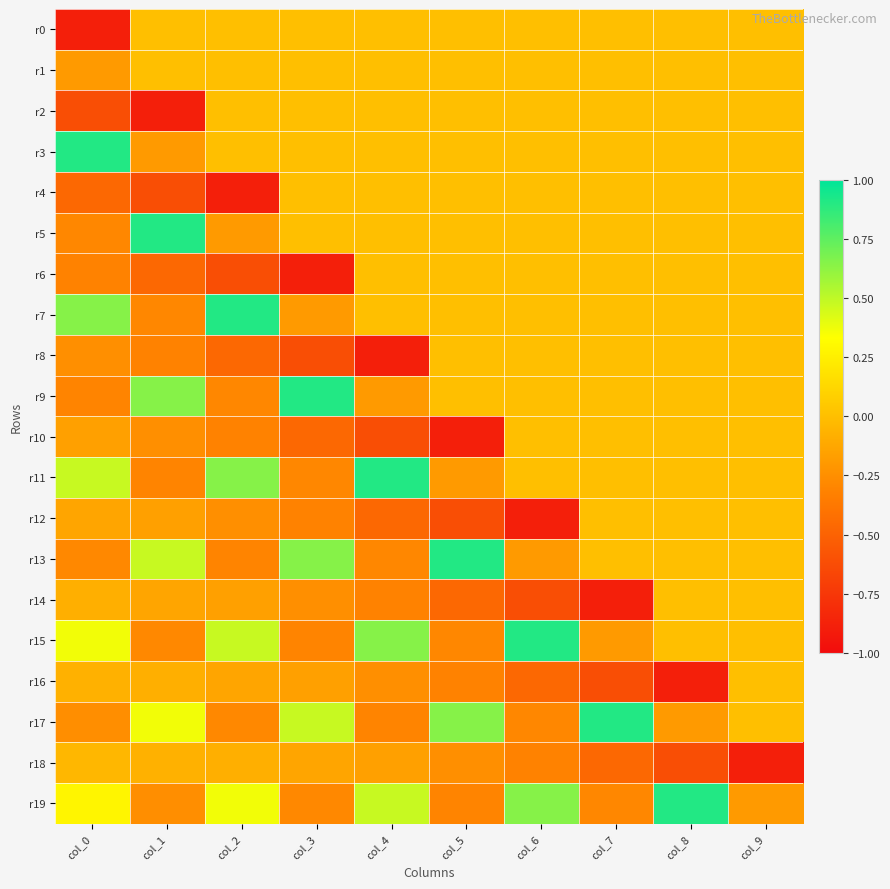

Which series has the largest total across all categories?

r19